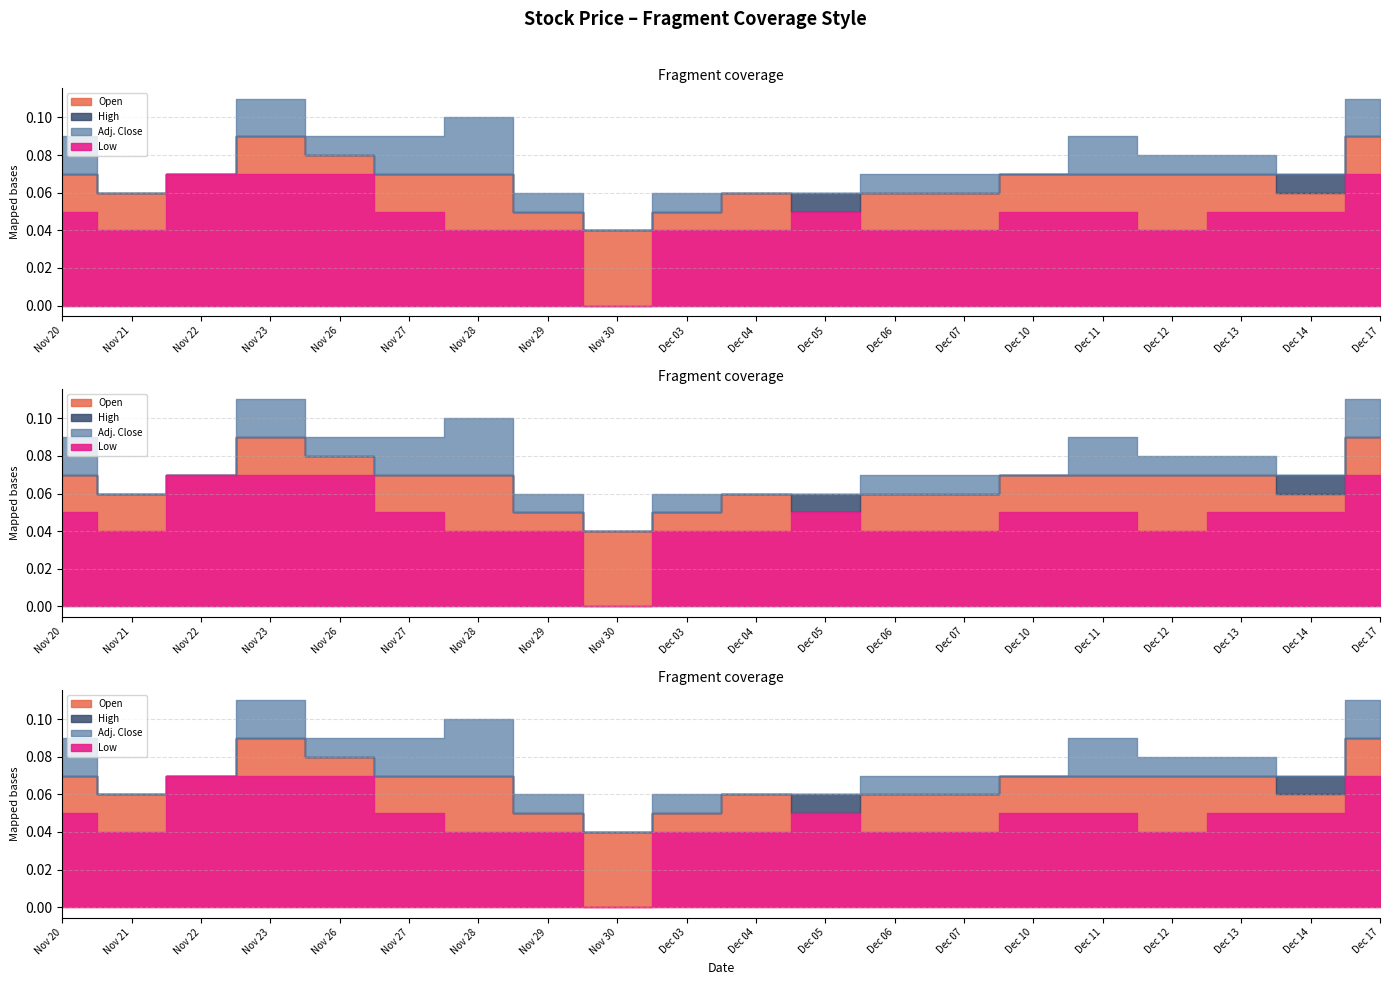

In High, how many points are lower than both neighbors (excluding endpoints)?

2